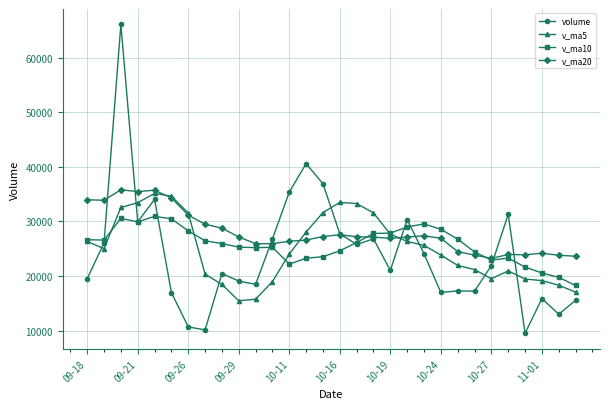

True or false: volume has more than 0 points higher than both neighbors.

True